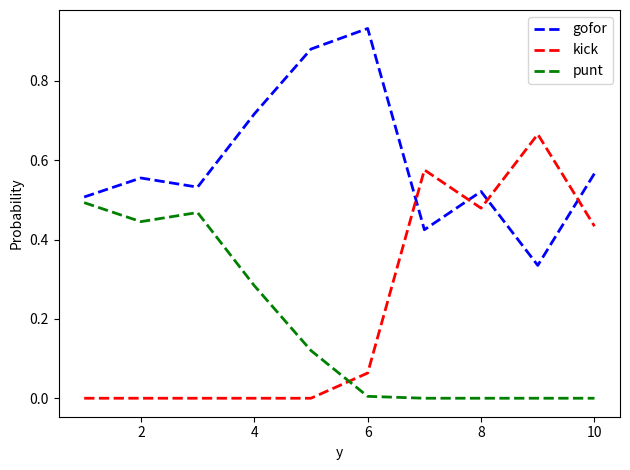

What are all the series names shown in the legend?

gofor, kick, punt